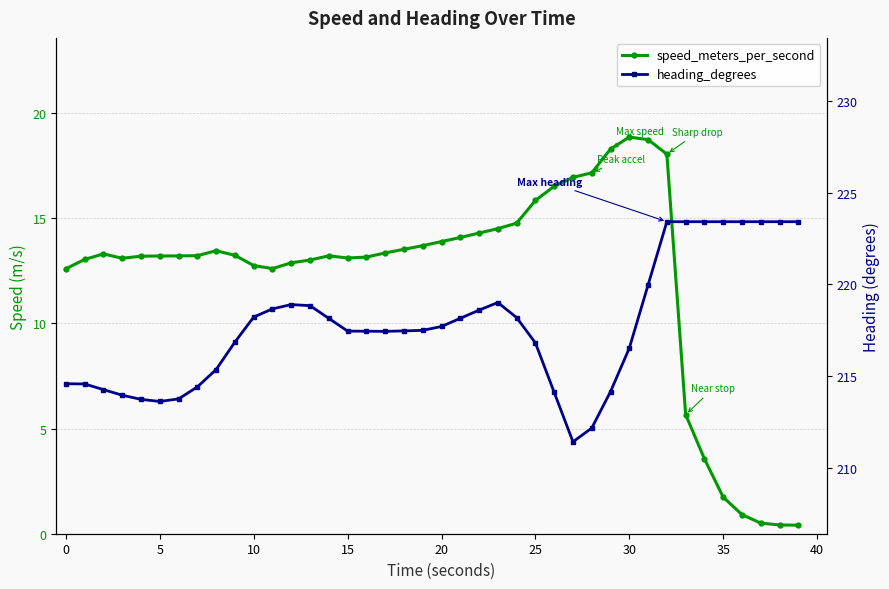

Count the number of data series in this chart.

2